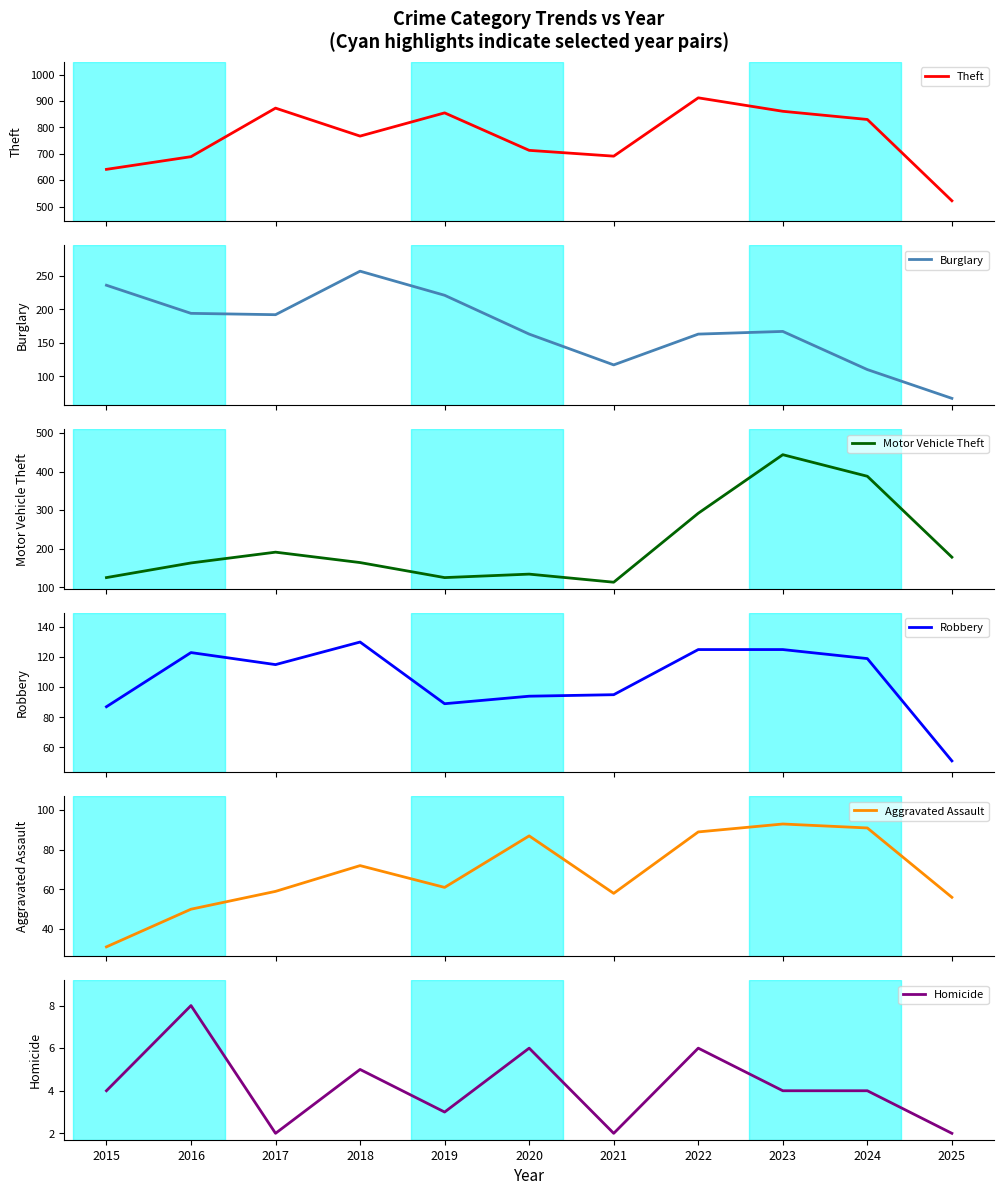

True or false: Burglary has more than 2 points higher than both neighbors.

False